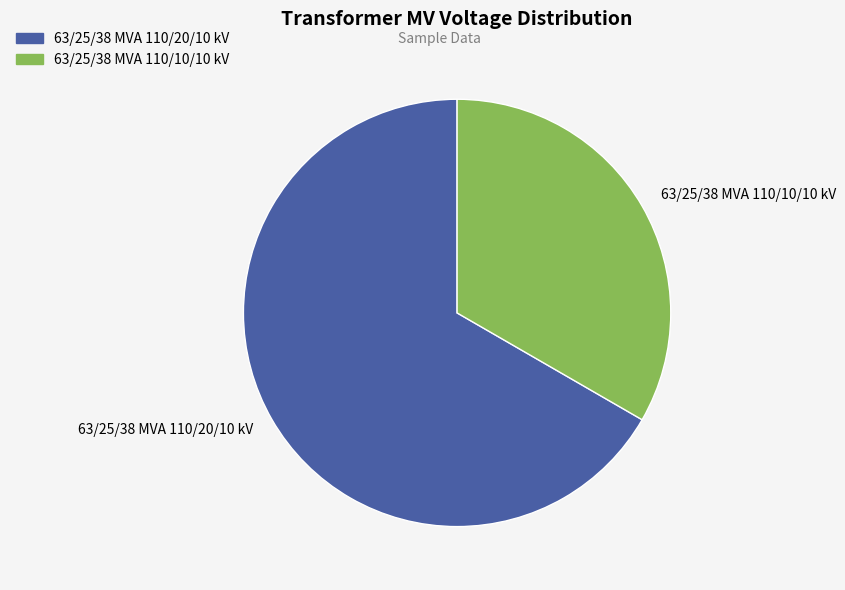

How many segments does this pie chart have?

2